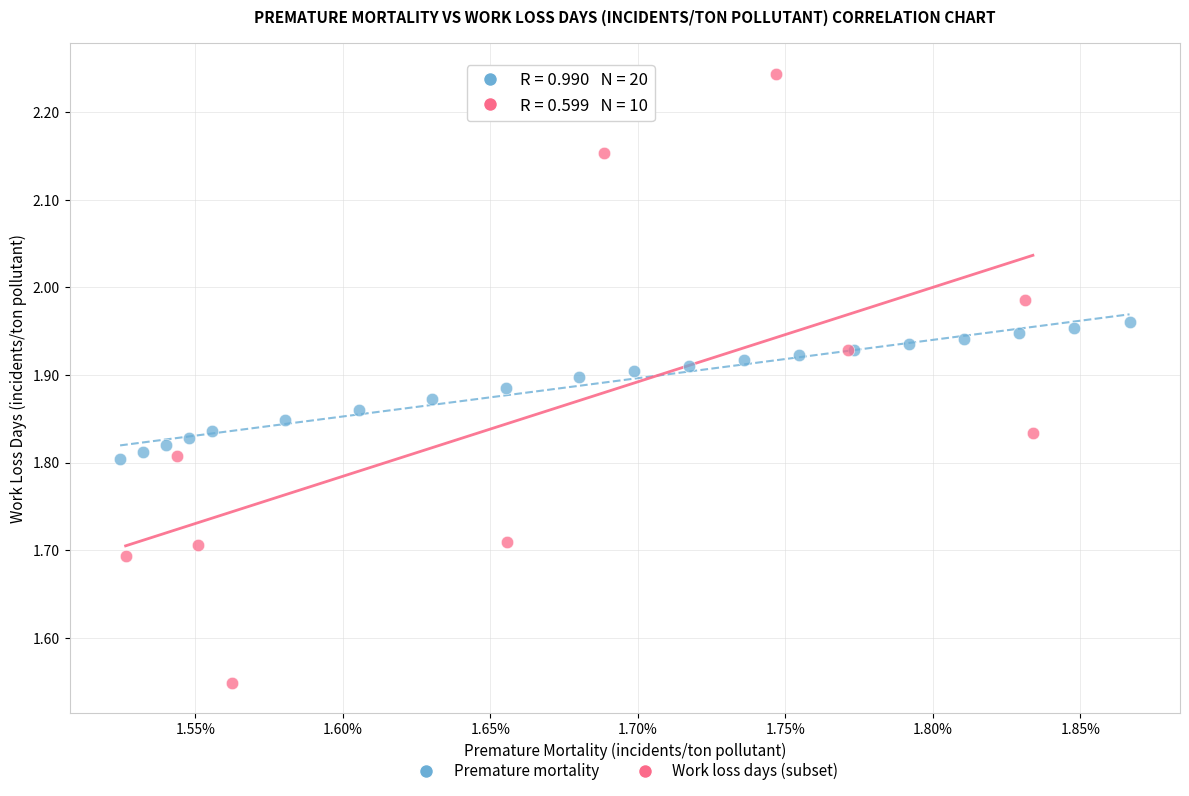

Which series contains the highest Y value?

Work loss days (subset)